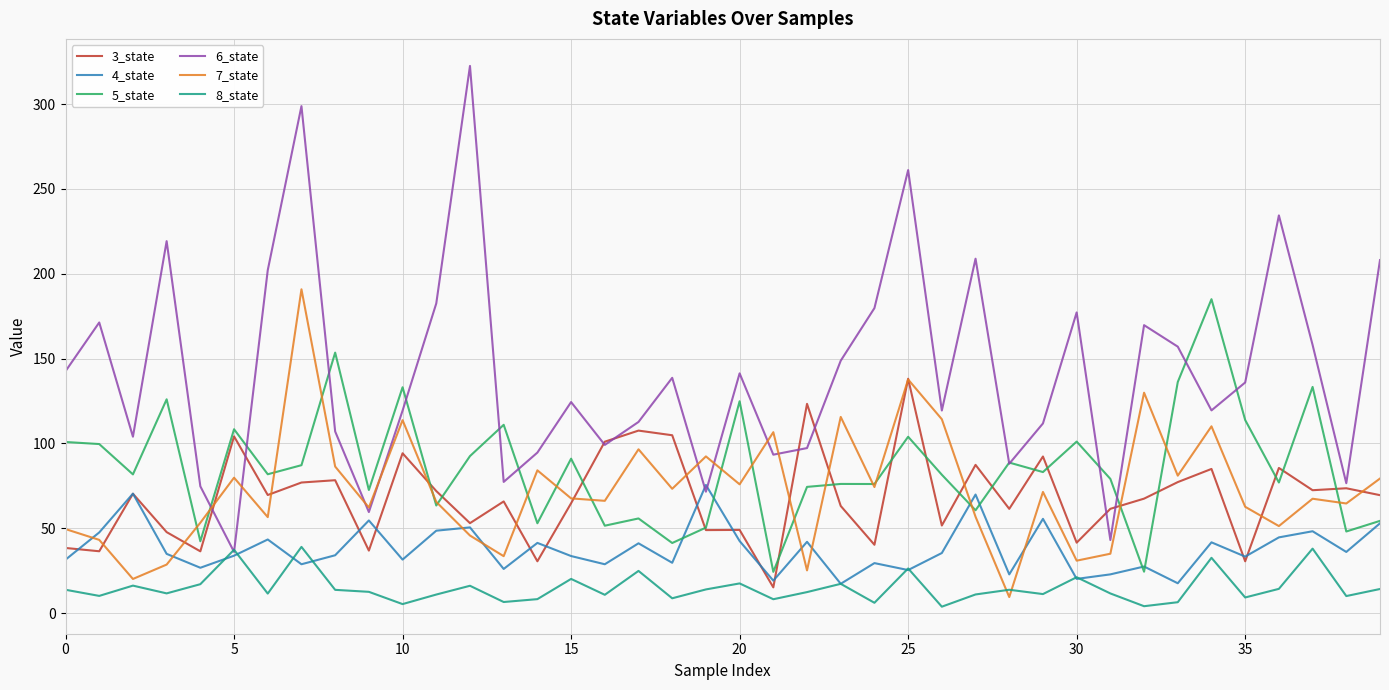

What is the minimum value for 5_state?

24.3